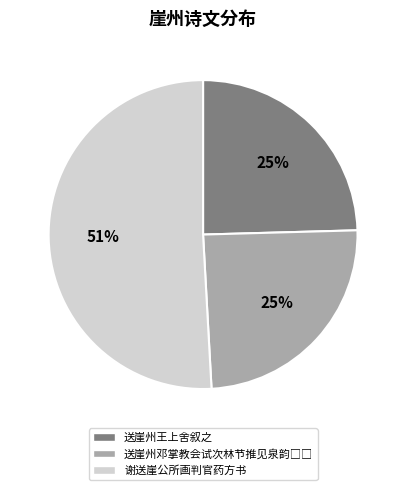

Which category accounts for the majority?

谢送崖公所画判官药方书